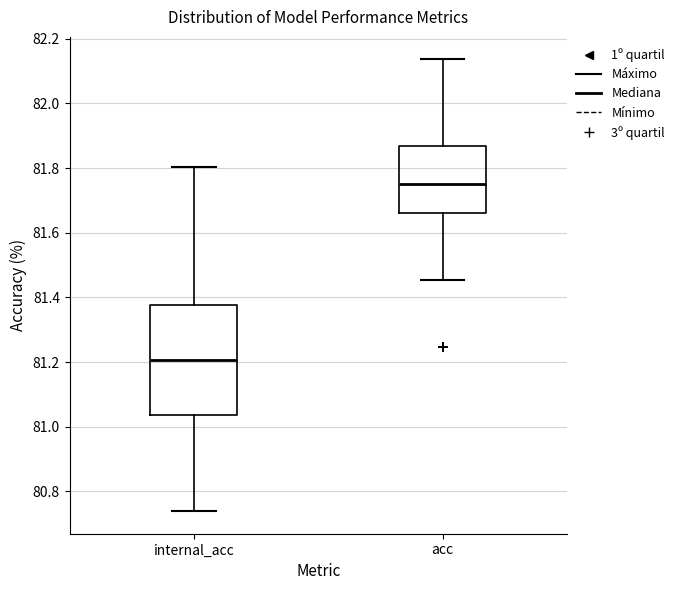

Which box is the tallest, from its lower edge to its upper edge?

internal_acc